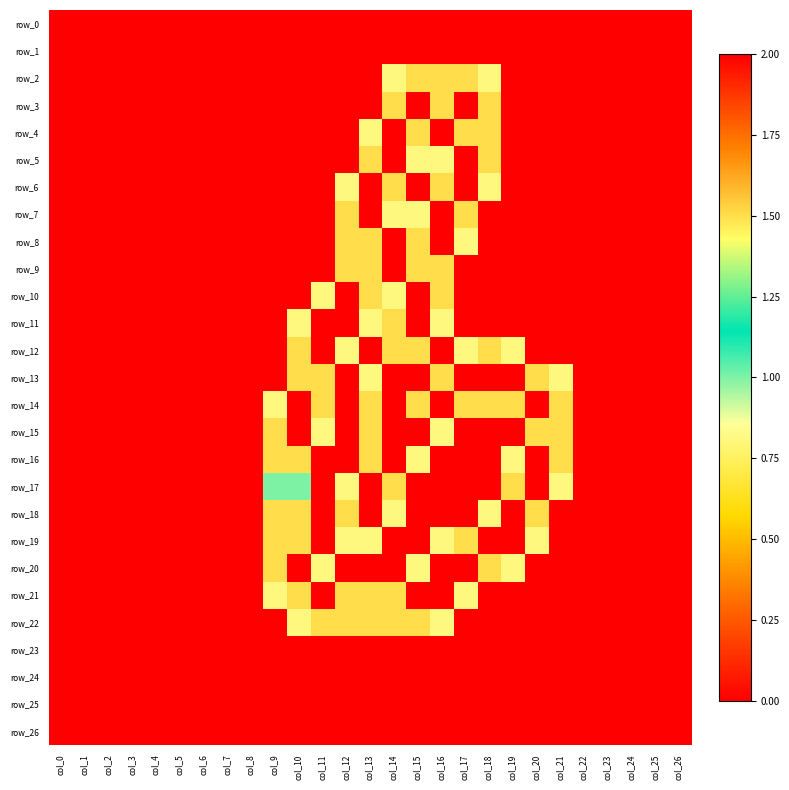

At which label is row_2 closest to 0?

col_0